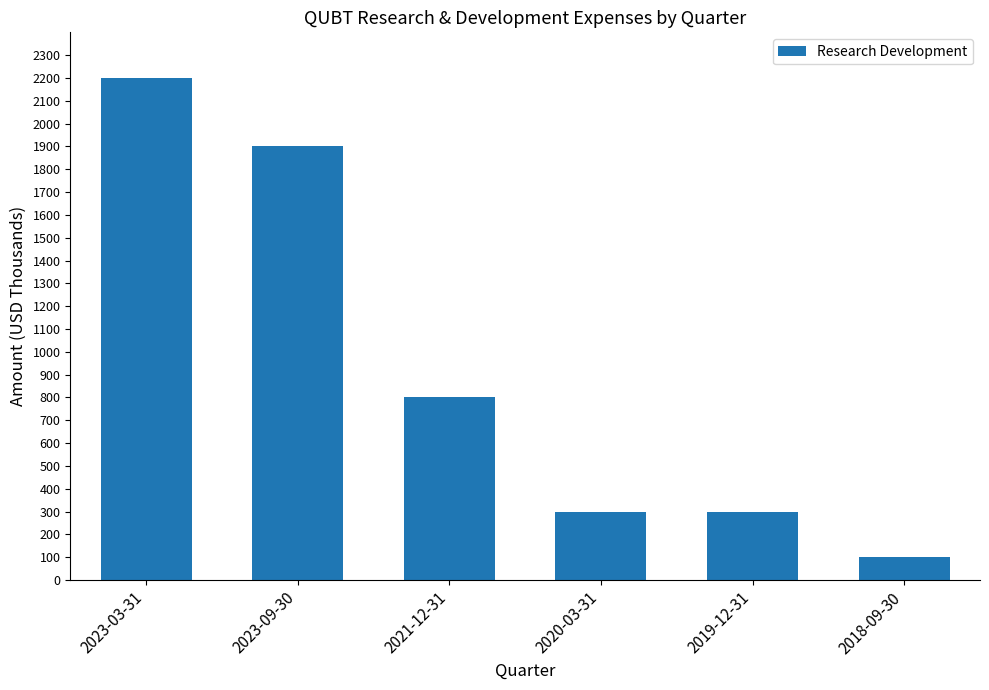

Where is the data nearest to the value 1150?

2021-12-31